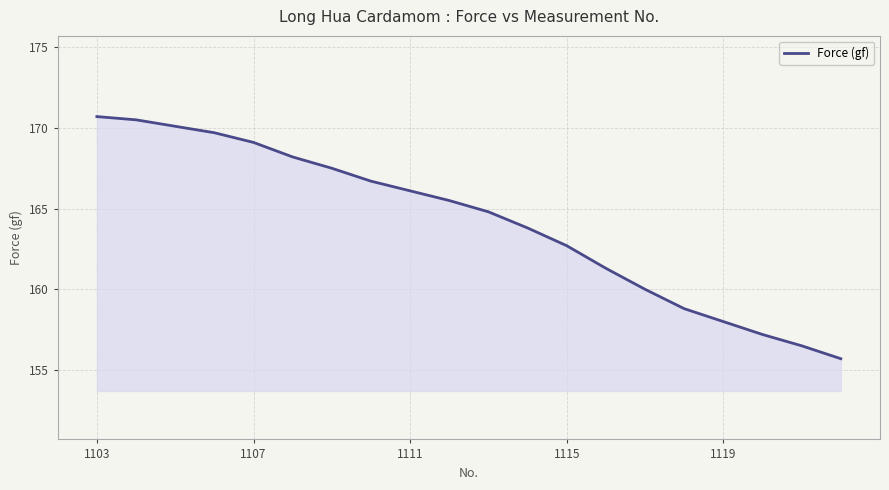

What is the smallest value displayed?

155.7